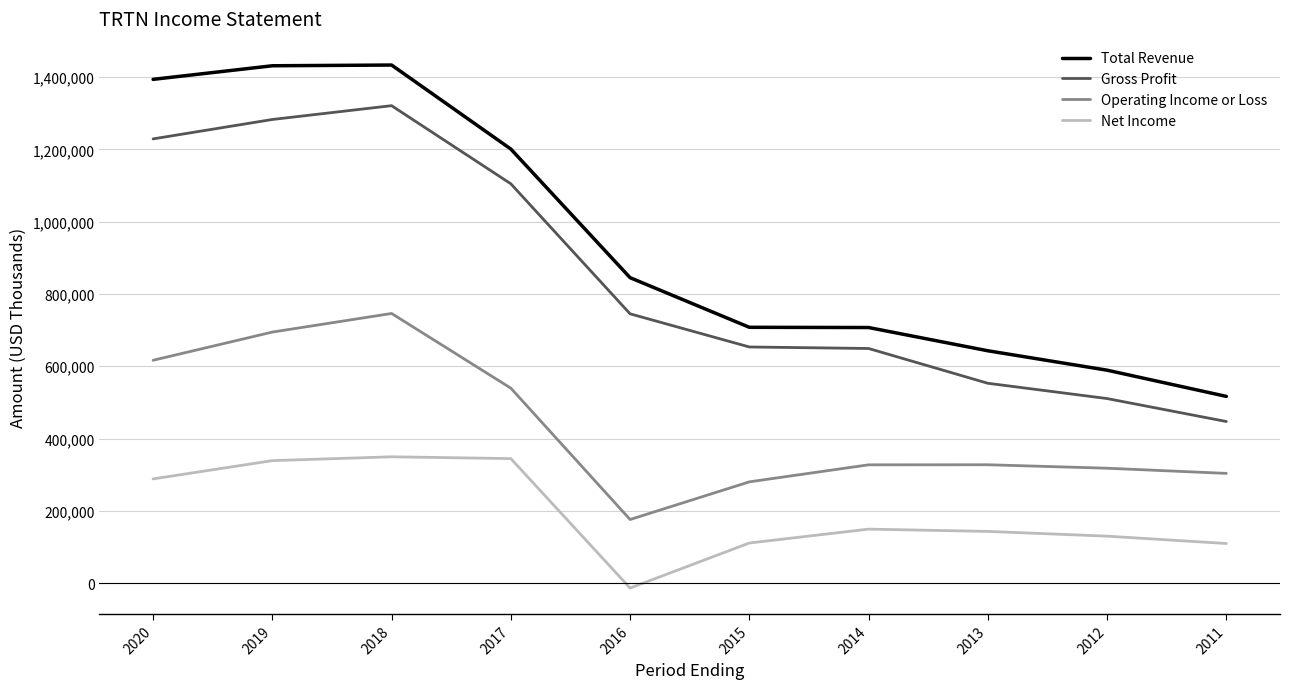

The value of Total Revenue at 2020 is 1393700. True or false?

True